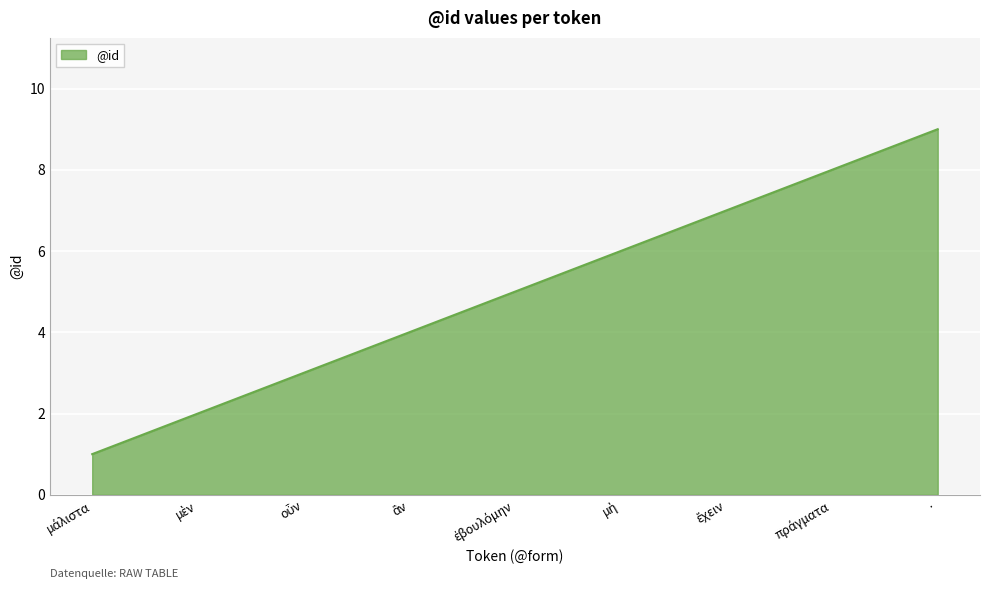

How many values are between 3 and 7?

5